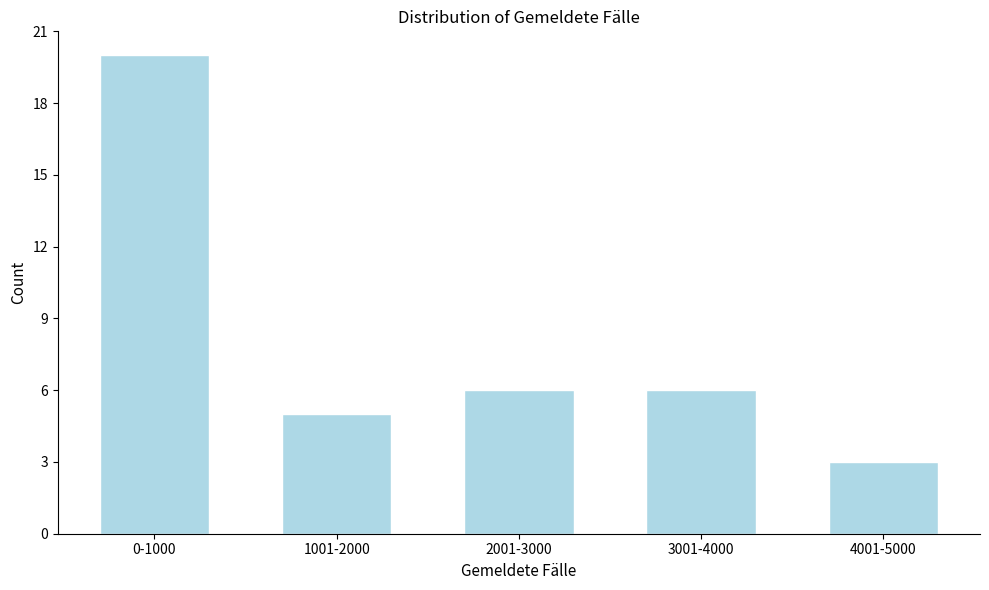

Reading left to right, what are all the values shown in this chart?

20	5	6	6	3